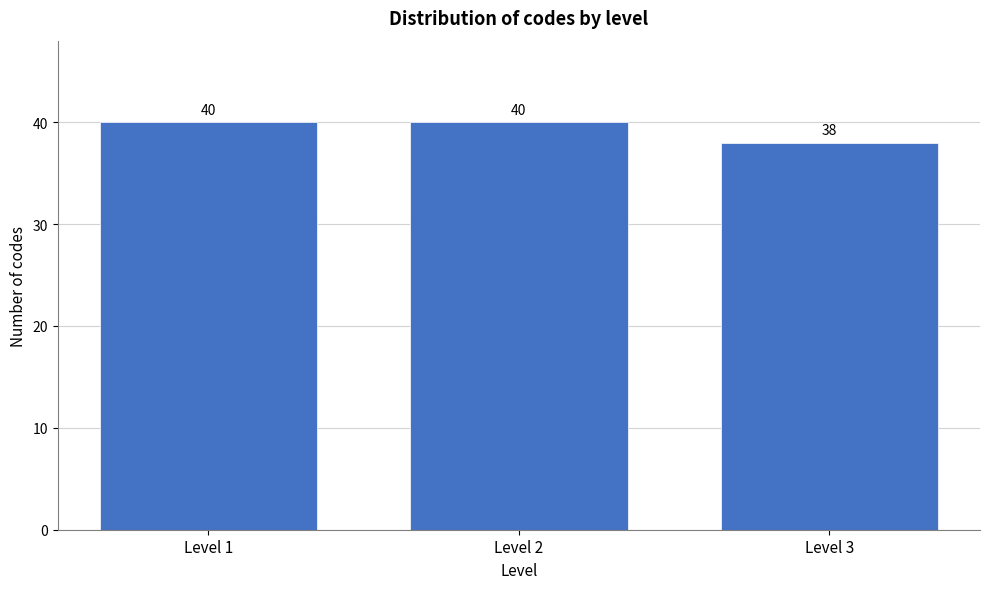

Reading right to left, list all the values displayed in this chart.

Level 3=38	Level 2=40	Level 1=40